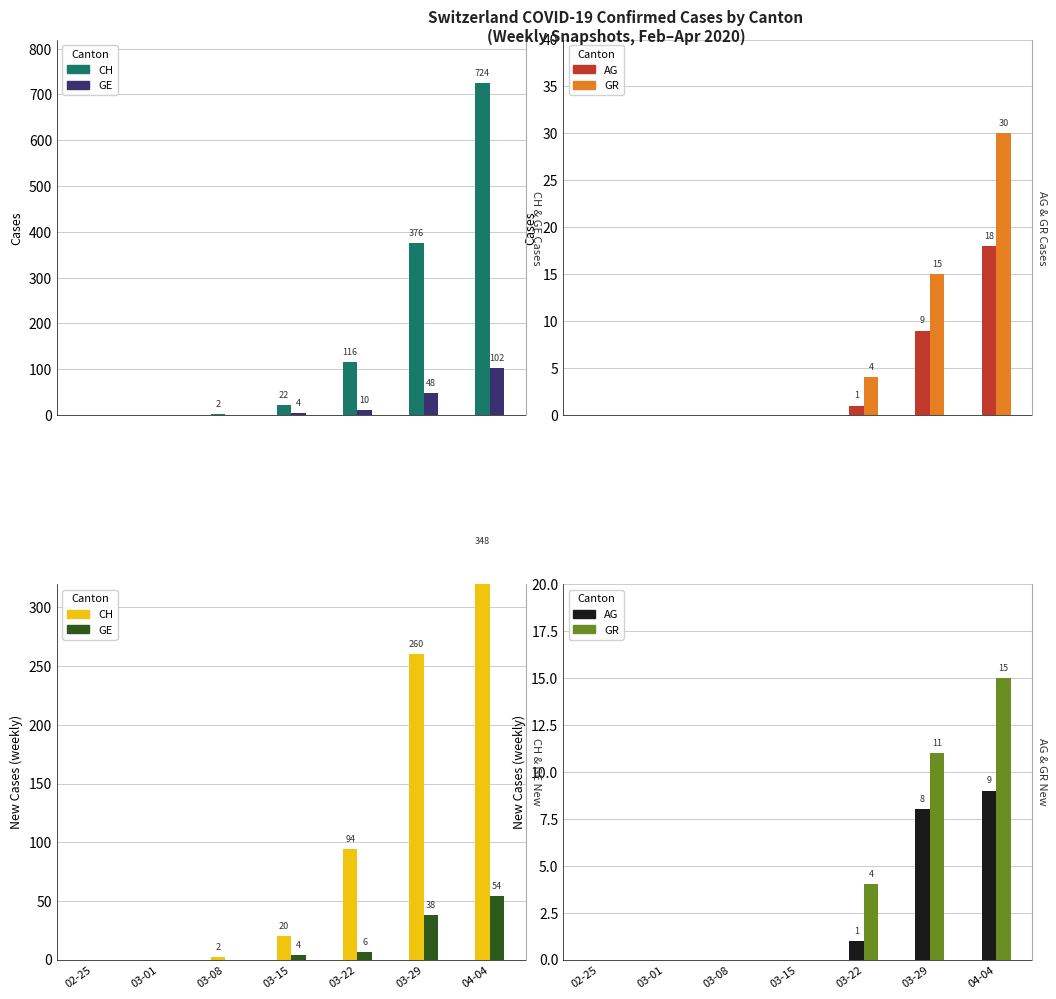

What is the sum of the AG values at 03-22 and 03-15?

1